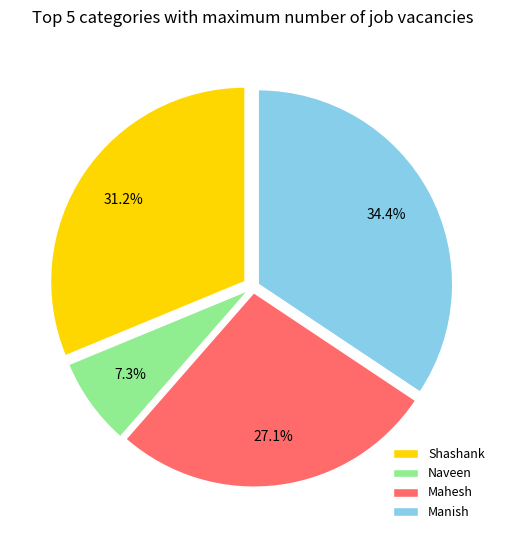

Do Manish and Mahesh together represent more than half of the pie?

Yes